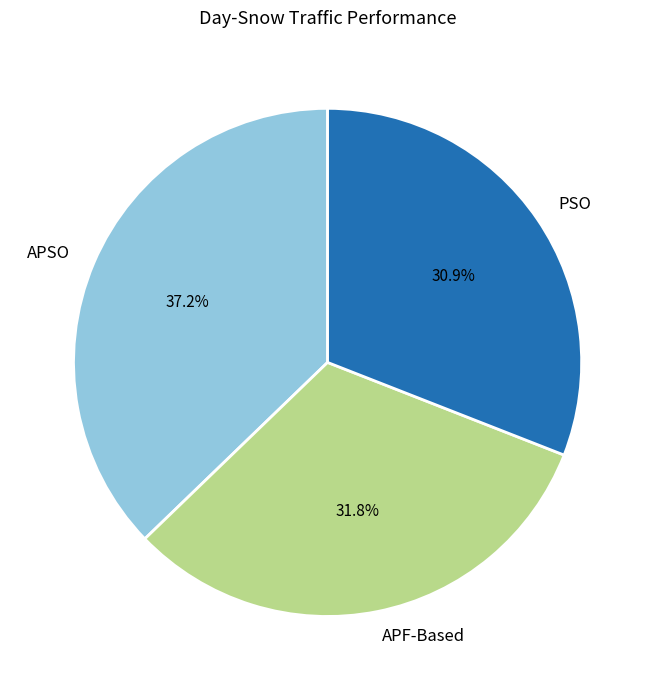

To the nearest percent, what is the average slice percentage?

33%